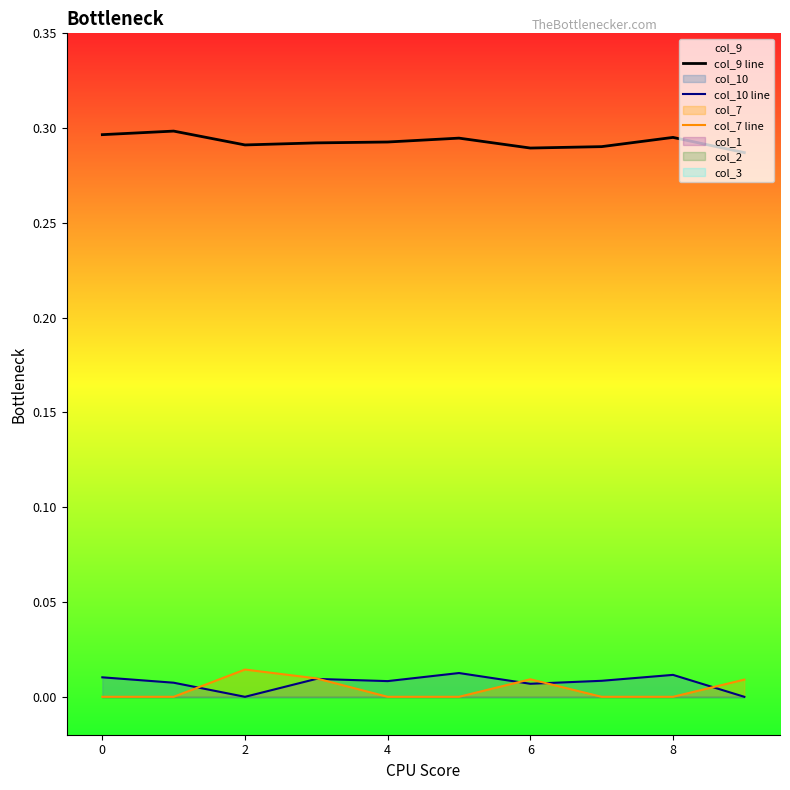

Is the value of col_7 line at 4 greater than the value of col_10 line at 8?

No